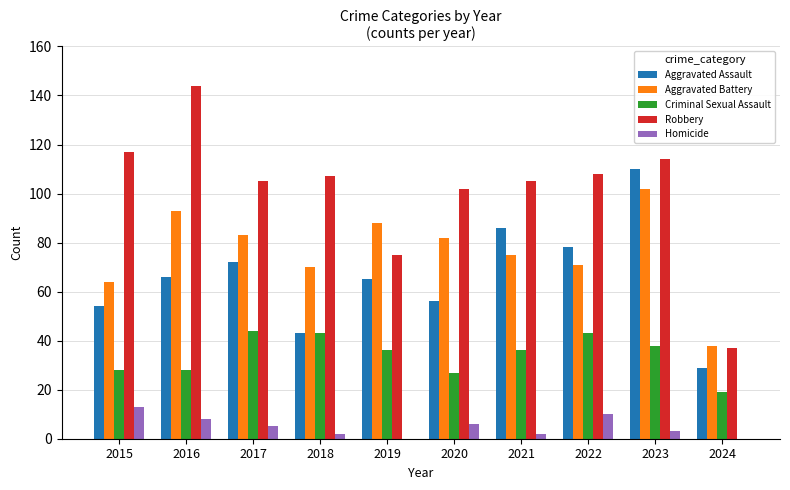

Between 2018 and 2024, which series saw the biggest shift?

Robbery